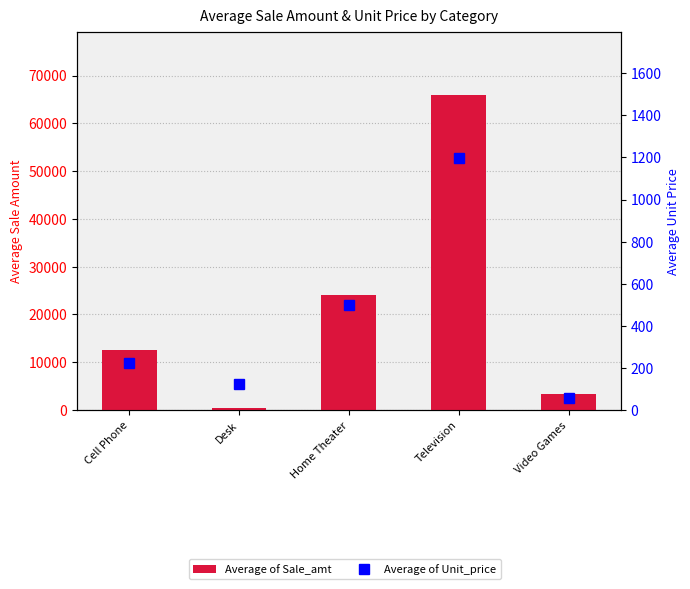

Reading right to left, what are all the values shown in this chart?

Average of Sale_amt: 3301.1	65982.2	24066.7	416.7	12510.0
Average of Unit_price: 58.5	1198.0	500.0	125.0	225.0